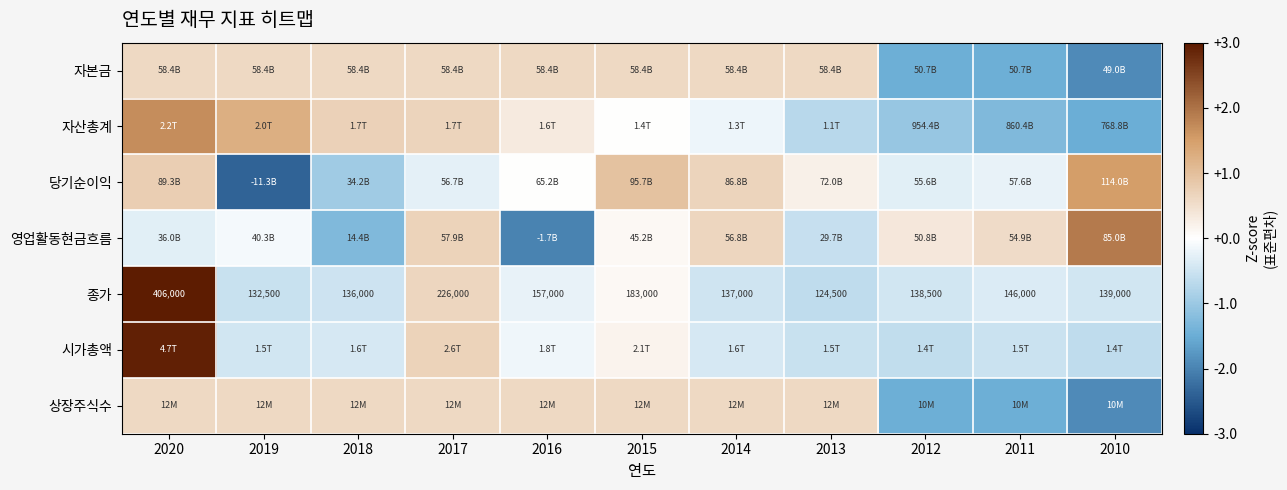

How many positive values does the 당기순이익 series have?

6